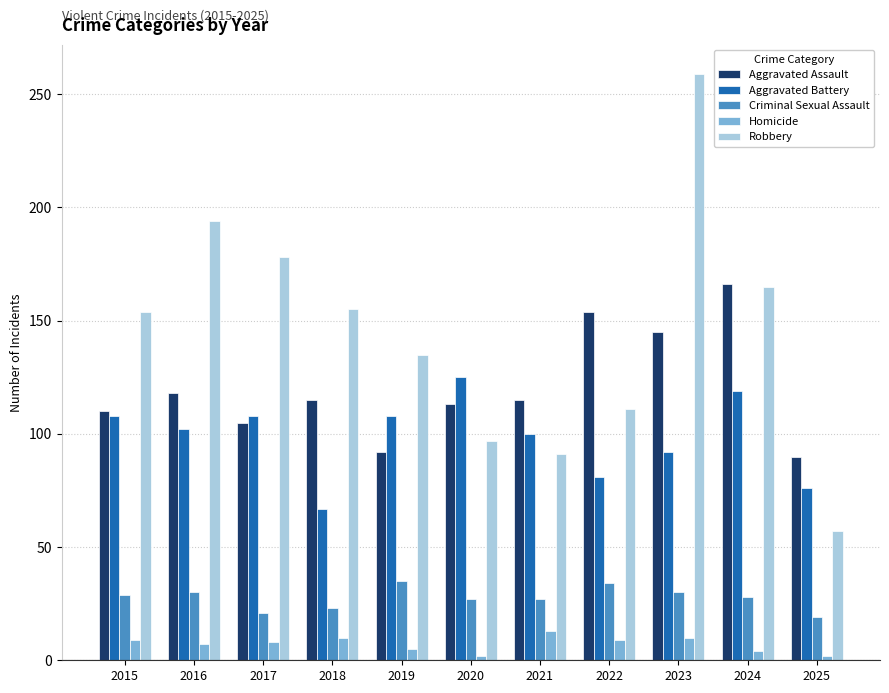

At which label does Aggravated Assault reach its peak?

2024